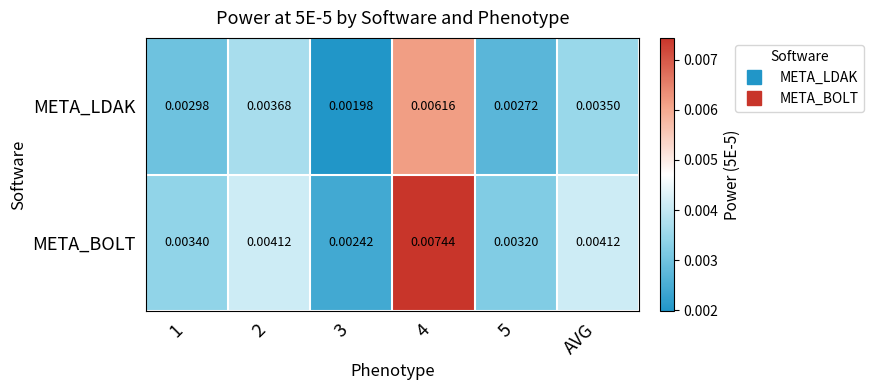

Is the value of META_LDAK at 3 greater than the value of META_BOLT at 4?

No